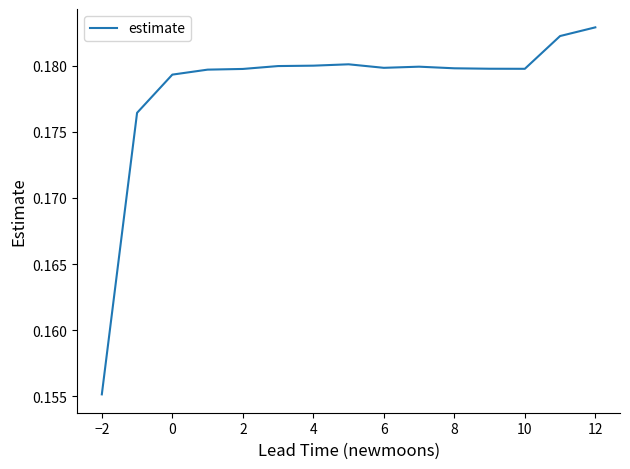

How many interior local peaks (higher than both neighbors) does the data have?

2